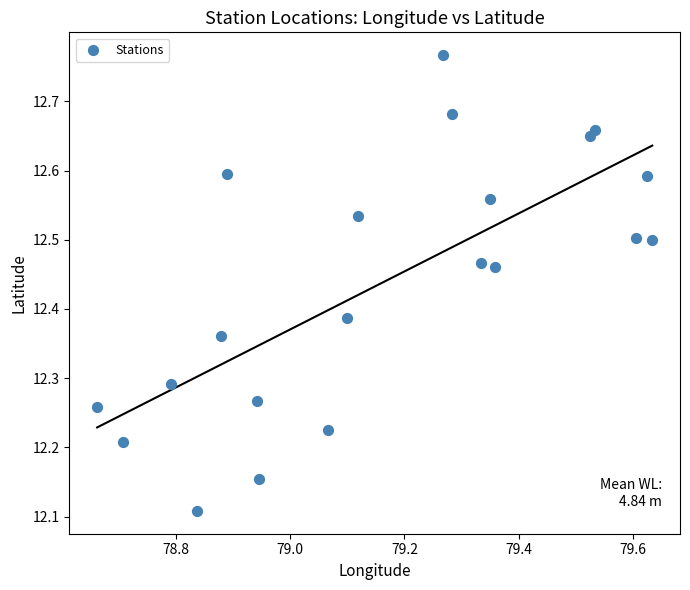

What is the range of Y values (max minus min)?

0.7